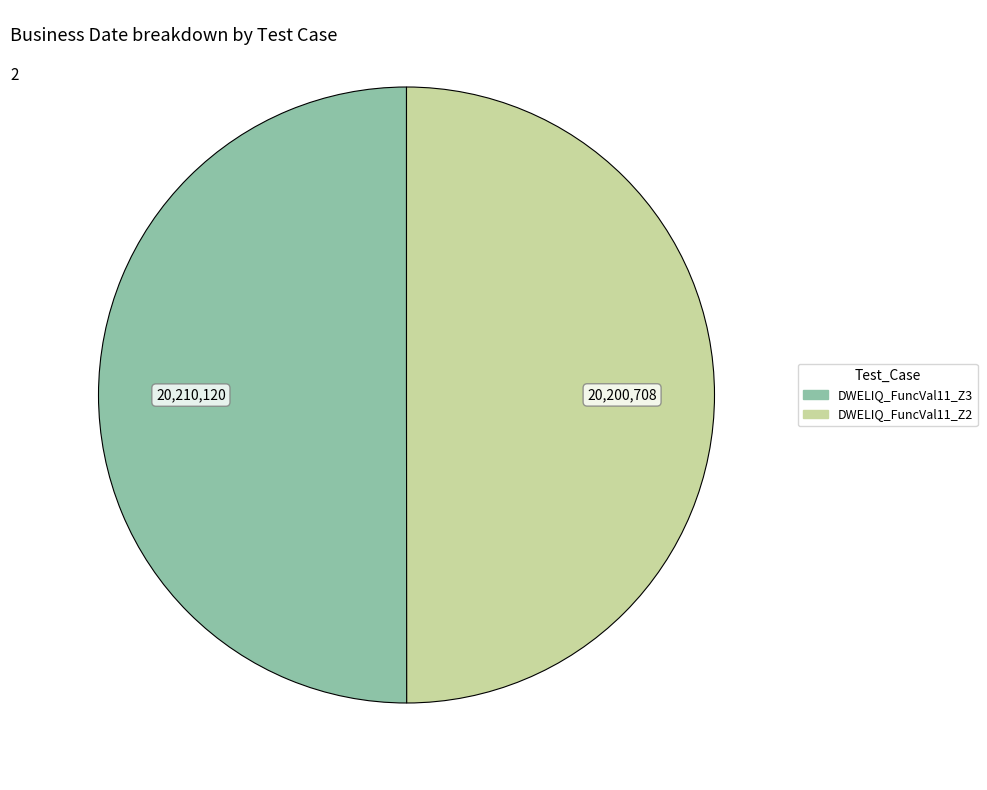

What is the ratio of the value at DWELIQ_FuncVal11_Z3 to the value at DWELIQ_FuncVal11_Z2?

1.0